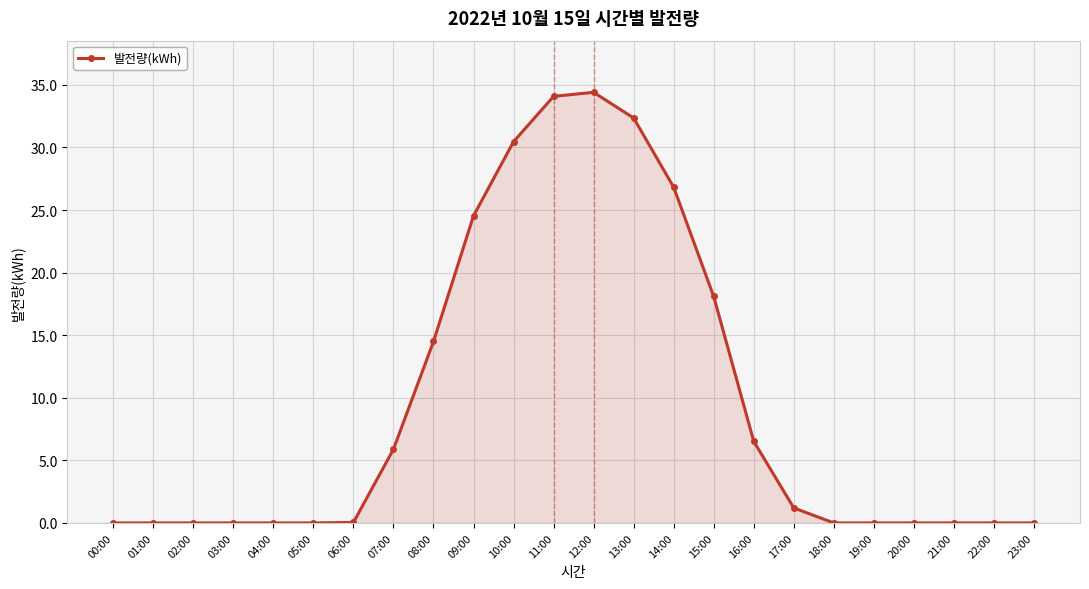

At which label is the value closest to 17?

15:00